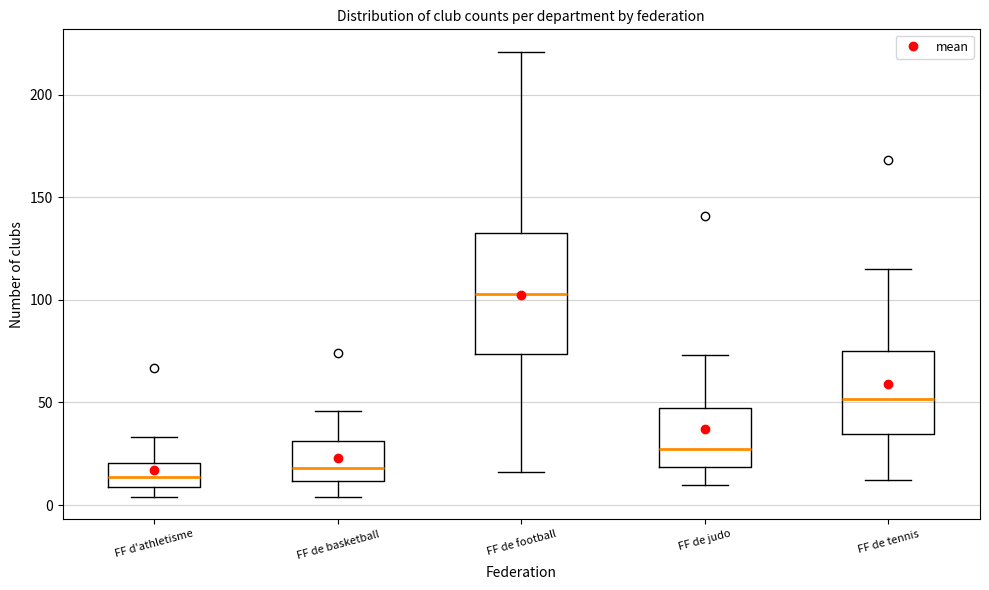

Where is the upper edge of the box for FF de judo on the y-axis? The values are not printed on the chart, so give them approximately, as read against the axis.

45